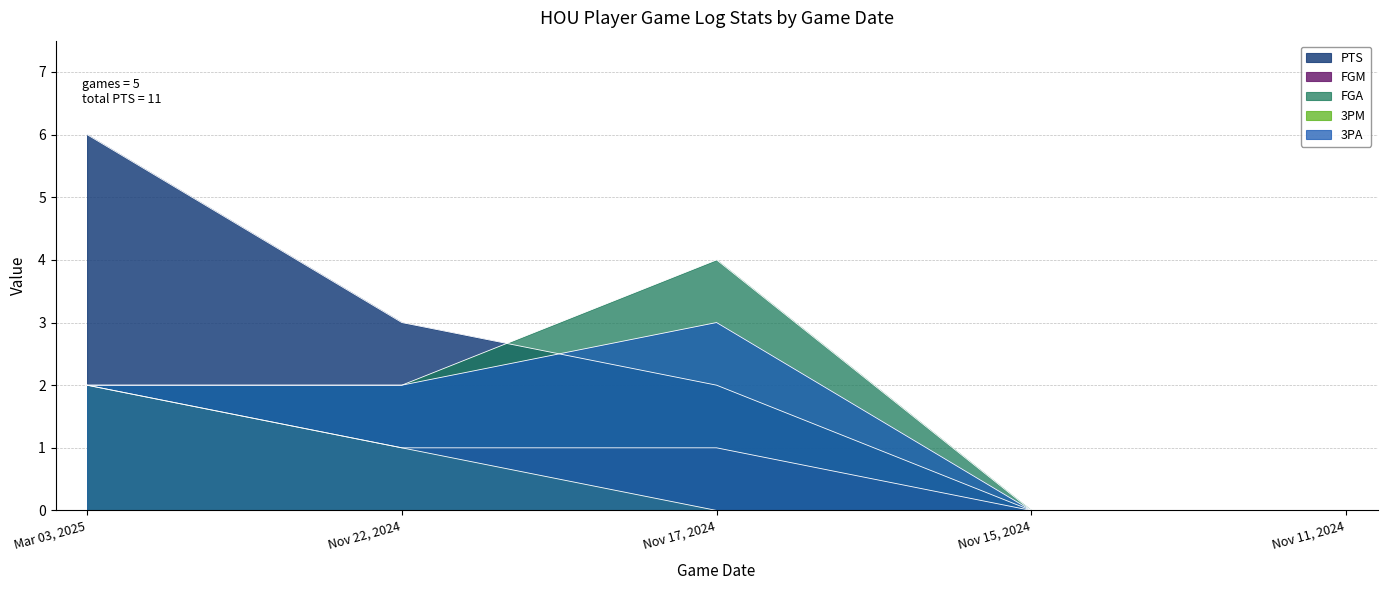

Reading right to left, transcribe all the data shown in this chart.

PTS: Nov 11, 2024=0	Nov 15, 2024=0	Nov 17, 2024=2	Nov 22, 2024=3	Mar 03, 2025=6
FGM: Nov 11, 2024=0	Nov 15, 2024=0	Nov 17, 2024=1	Nov 22, 2024=1	Mar 03, 2025=2
FGA: Nov 11, 2024=0	Nov 15, 2024=0	Nov 17, 2024=4	Nov 22, 2024=2	Mar 03, 2025=2
3PM: Nov 11, 2024=0	Nov 15, 2024=0	Nov 17, 2024=0	Nov 22, 2024=1	Mar 03, 2025=2
3PA: Nov 11, 2024=0	Nov 15, 2024=0	Nov 17, 2024=3	Nov 22, 2024=2	Mar 03, 2025=2